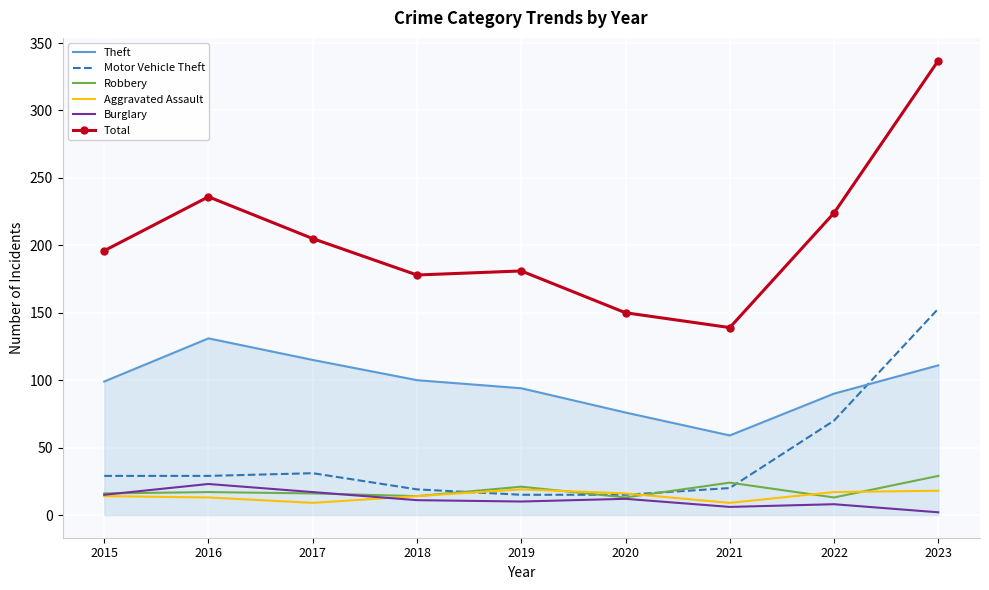

At which category is the sum across all series the highest?

2023